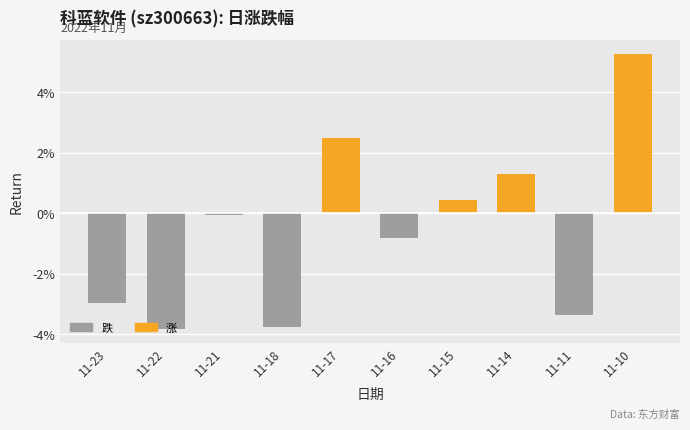

What is the average value?

-0.5